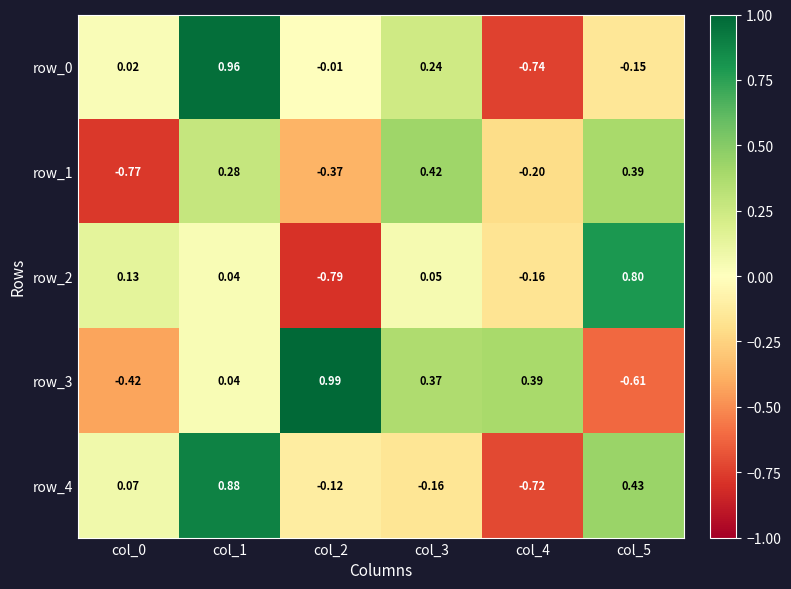

What is the total value across all series at col_4?

-1.4